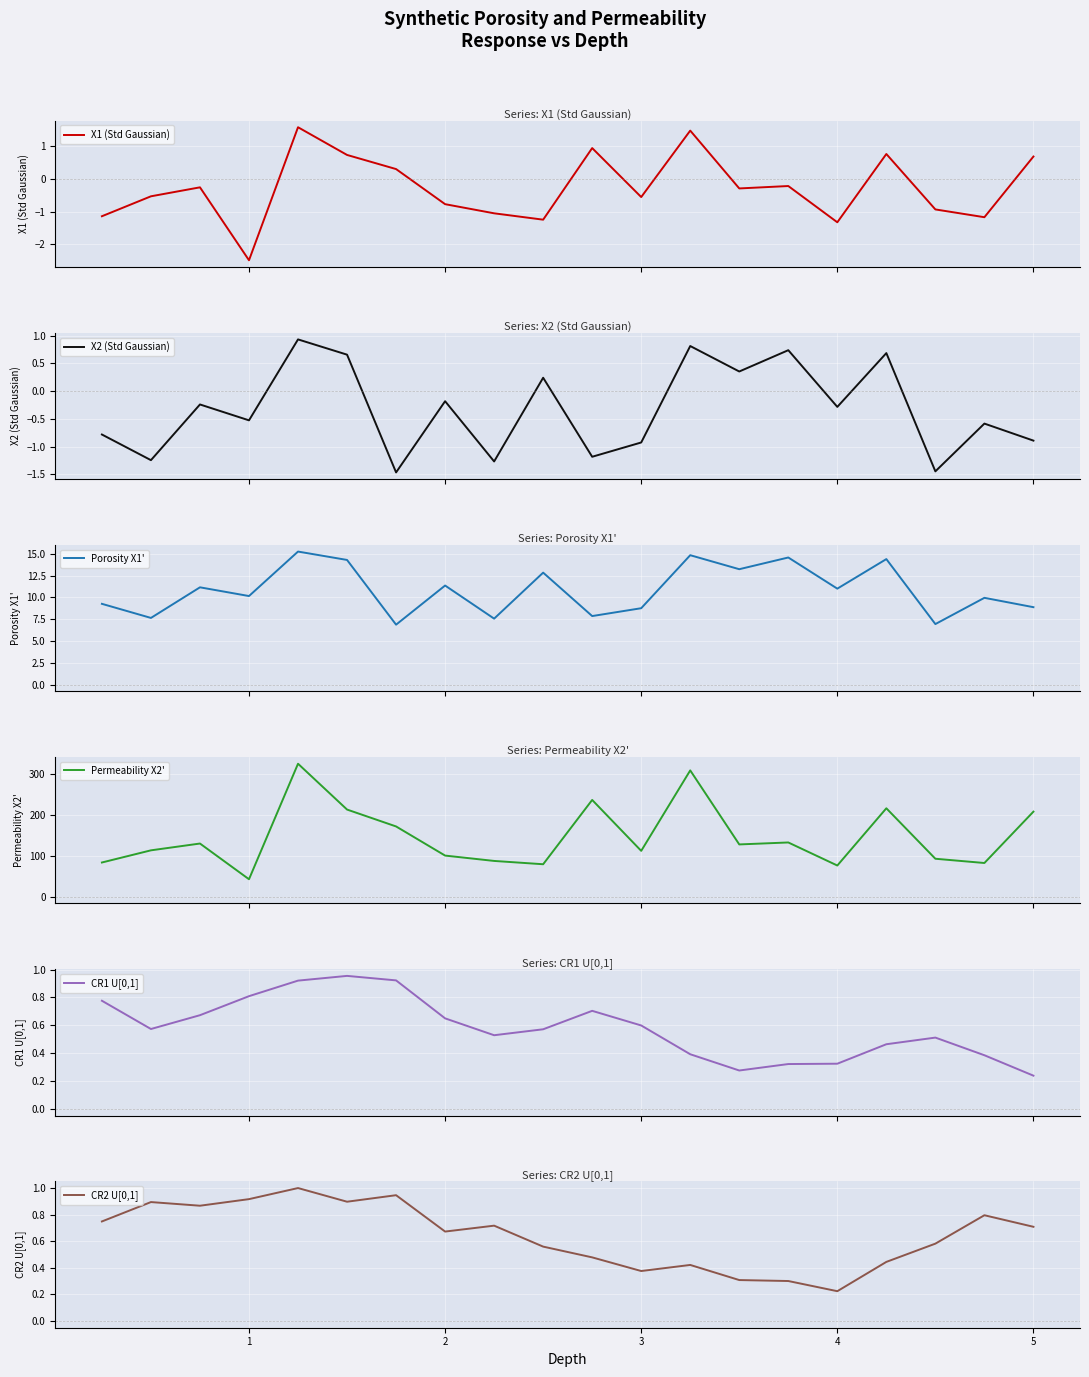

True or false: Porosity X1' has more than 2 interior local peaks.

True